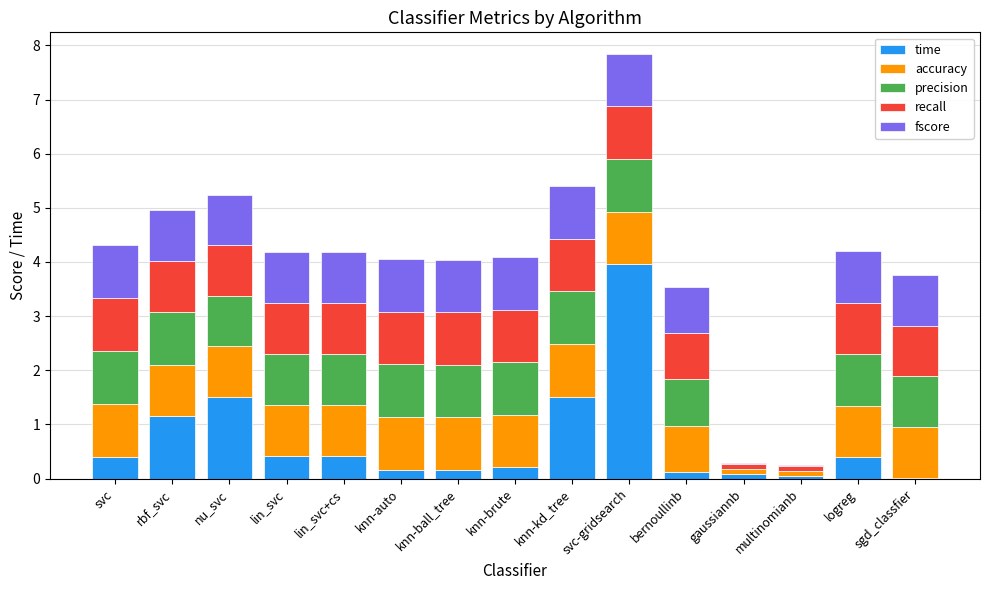

Read the time value at svc.

0.4